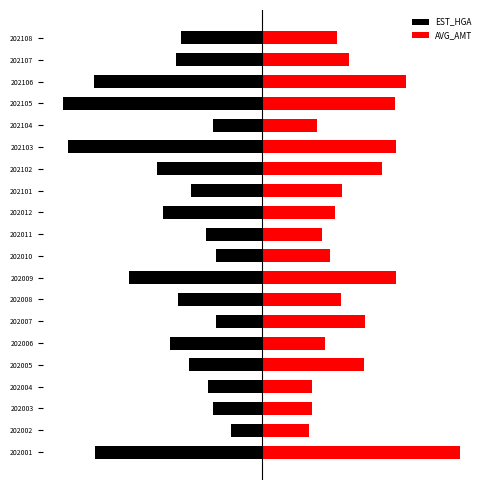

What is the average value of the AVG_AMT series?

47.0